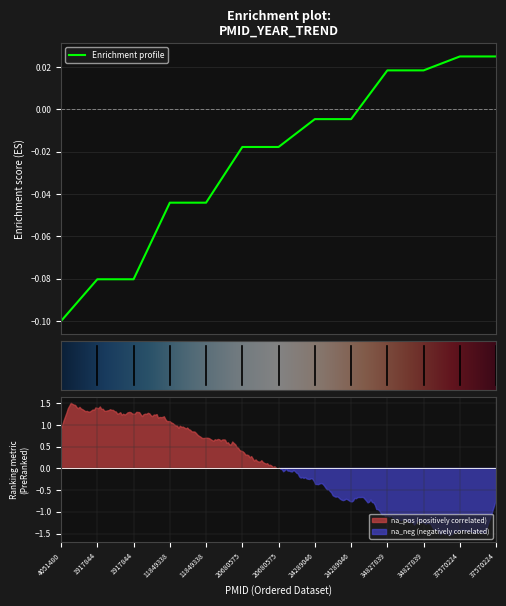

Reading left to right, extract all data points from this chart.

4051480=-0.1	1917844=-0.1	1917844=-0.1	11849338=-0.0	11849338=-0.0	20680575=-0.0	20680575=-0.0	24289046=-0.0	24289046=-0.0	34827839=0.0	34827839=0.0	37570224=0.0	37570224=0.0